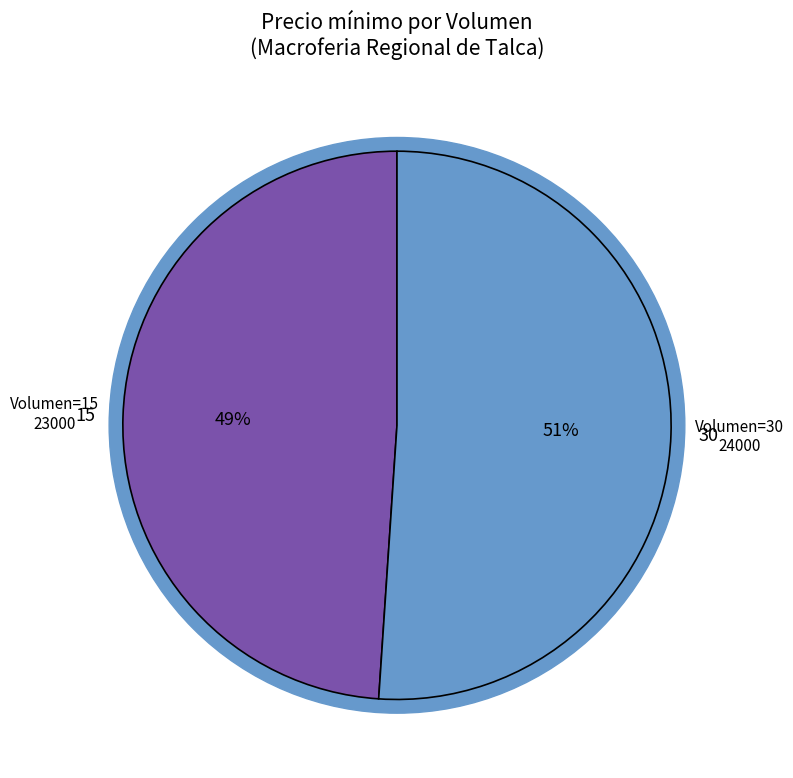

What is the change in value from 15 to 30?

+1000